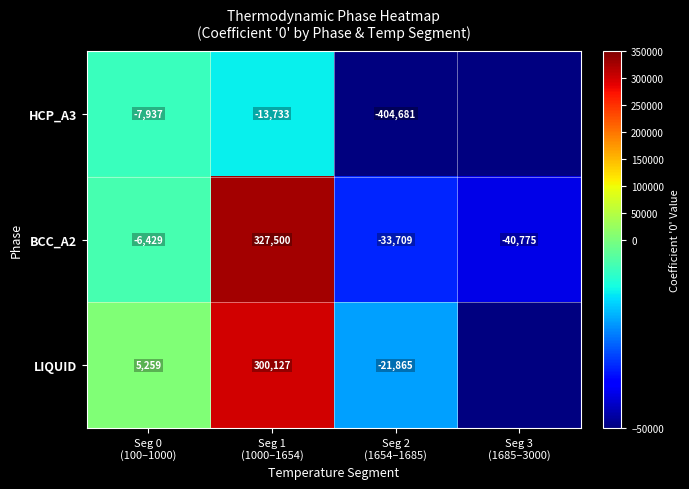

Is it true that BCC_A2 equals -40775.5 at Seg 3 (1685–3000)?

True